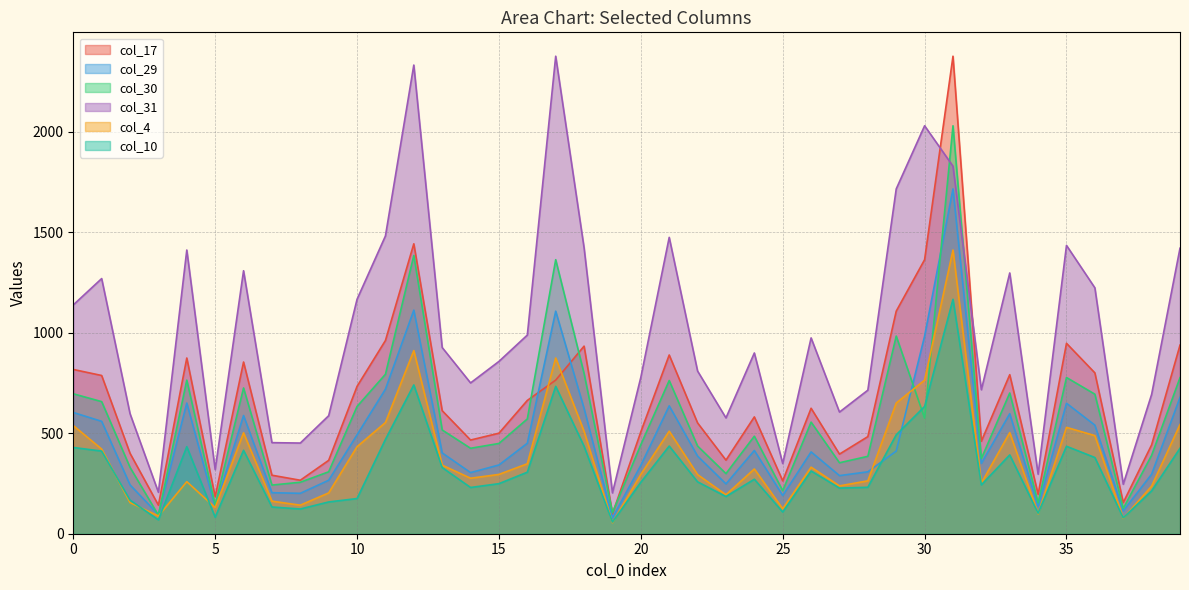

True or false: col_10 has a value of 124 at 4.

False